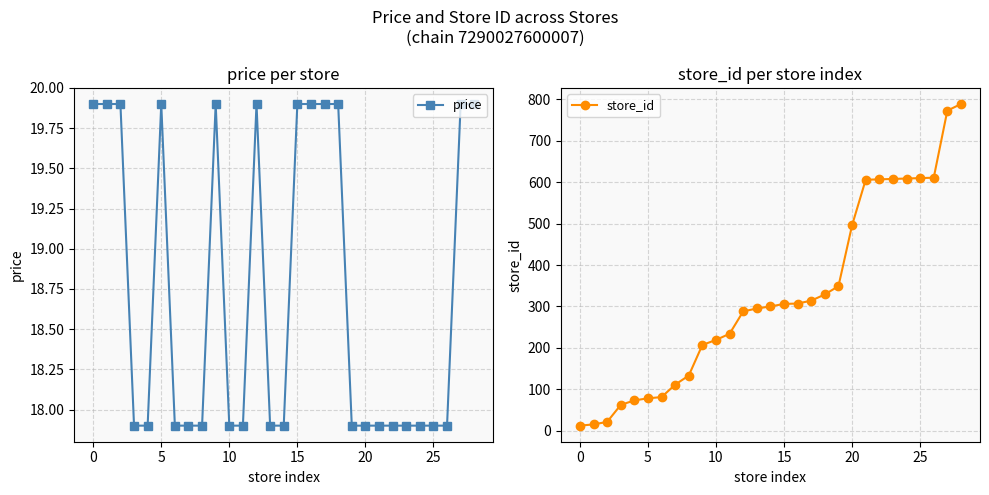

The value of store_id at 14 is 535.3. True or false?

False